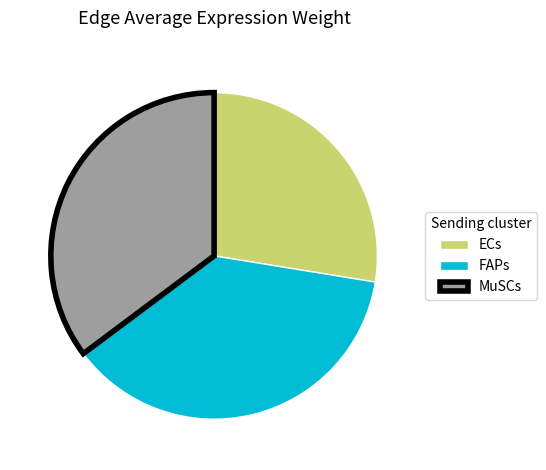

What is the largest slice in the pie chart?

FAPs